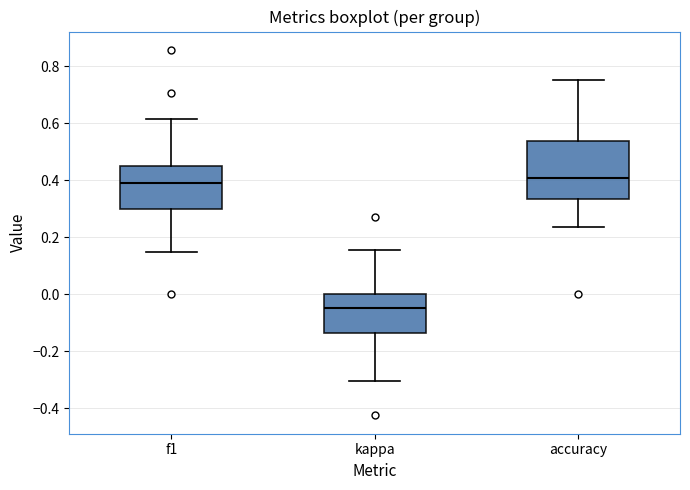

Reading left to right, transcribe this box plot: for each box, give where its median line is, the range the box spans, and where its two whiskers end, as read against the y-axis. The values are not printed on the chart, so give them approximately, as read against the axis.

f1: median 0.38, box 0.30 to 0.46, whiskers 0.14 to 0.62
kappa: median -0.04, box -0.14 to 0.00, whiskers -0.30 to 0.16
accuracy: median 0.40, box 0.34 to 0.54, whiskers 0.24 to 0.76